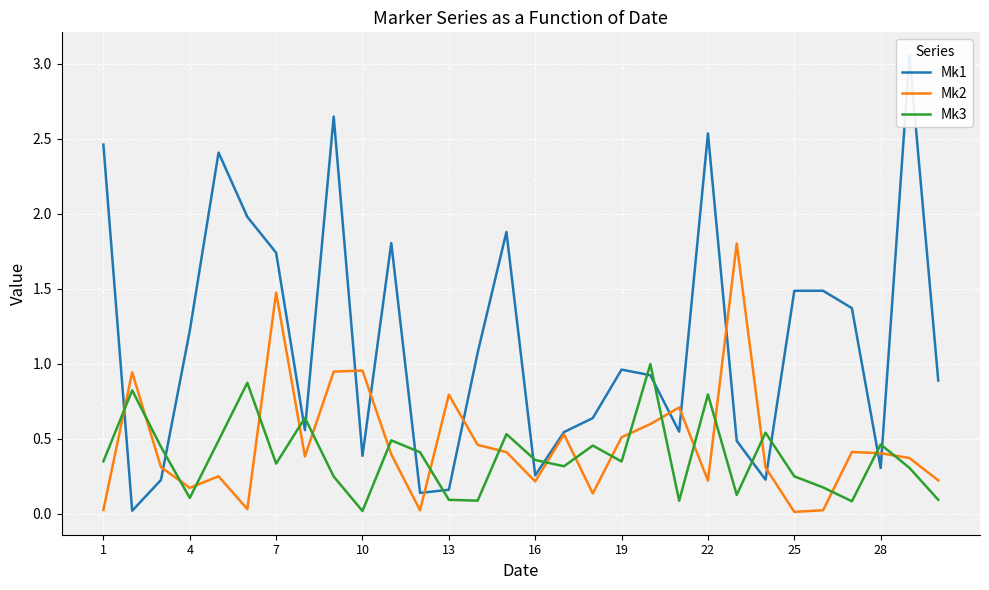

Reading left to right, extract all data points from this chart.

Mk1: 2.5	0.0	0.2	1.2	2.4	2.0	1.7	0.6	2.6	0.4	1.8	0.1	0.2	1.1	1.9	0.3	0.5	0.6	1.0	0.9	0.5	2.5	0.5	0.2	1.5	1.5	1.4	0.3	3.1	0.9
Mk2: 0.0	0.9	0.3	0.2	0.2	0.0	1.5	0.4	0.9	1.0	0.4	0.0	0.8	0.5	0.4	0.2	0.5	0.1	0.5	0.6	0.7	0.2	1.8	0.3	0.0	0.0	0.4	0.4	0.4	0.2
Mk3: 0.3	0.8	0.4	0.1	0.5	0.9	0.3	0.6	0.2	0.0	0.5	0.4	0.1	0.1	0.5	0.4	0.3	0.5	0.3	1.0	0.1	0.8	0.1	0.5	0.2	0.2	0.1	0.5	0.3	0.1